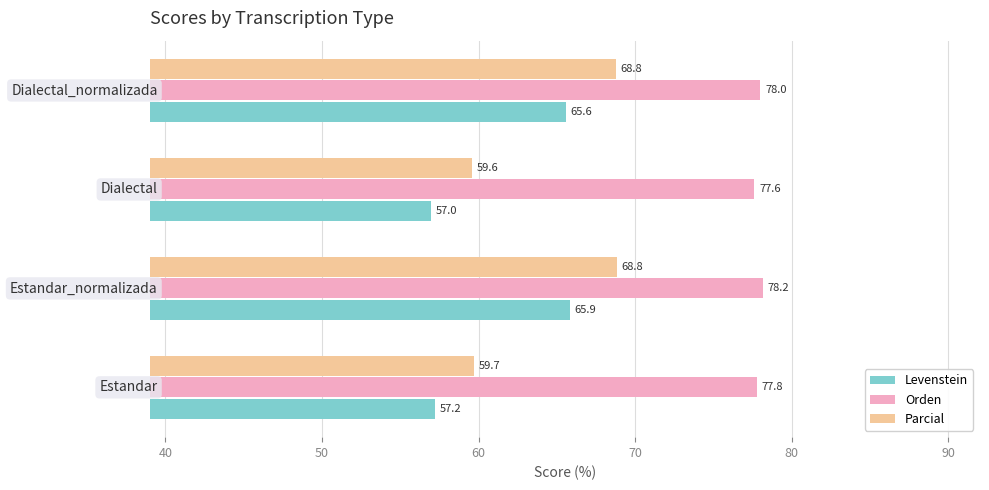

List the series in order of their overall mean, highest first.

Orden, Parcial, Levenstein